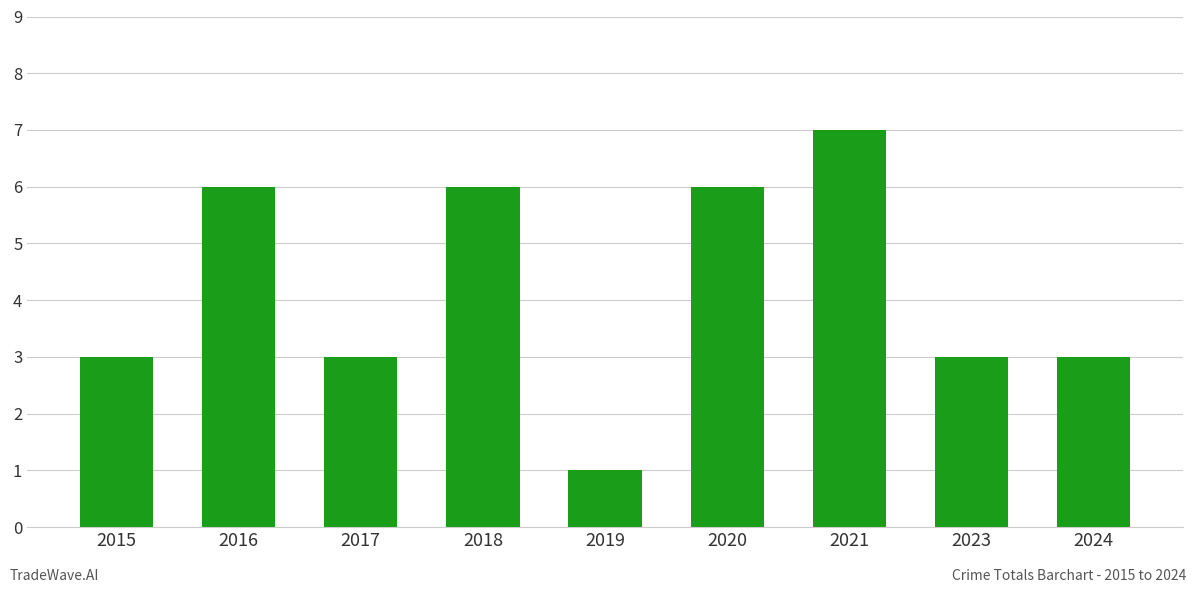

Count the values in the range 3 to 6.

7